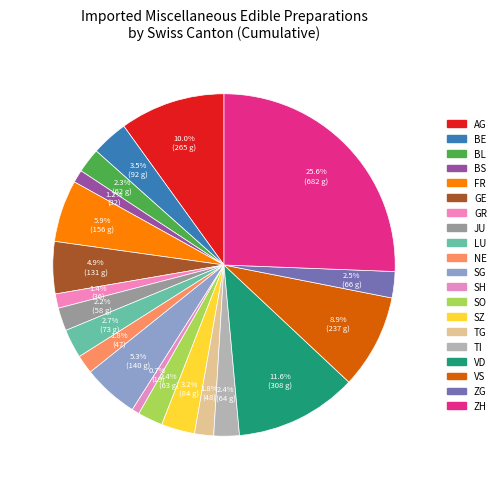

How many segments does this pie chart have?

20